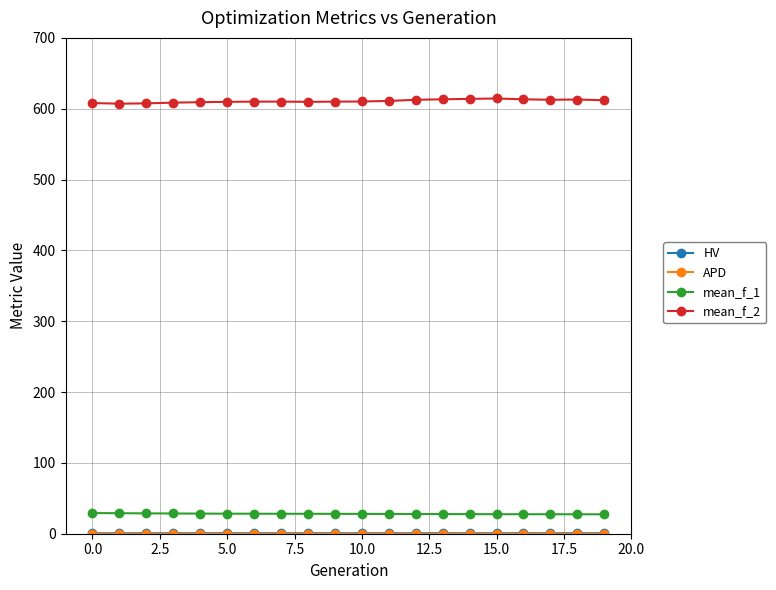

What is the lowest value of the mean_f_2 series?

607.1